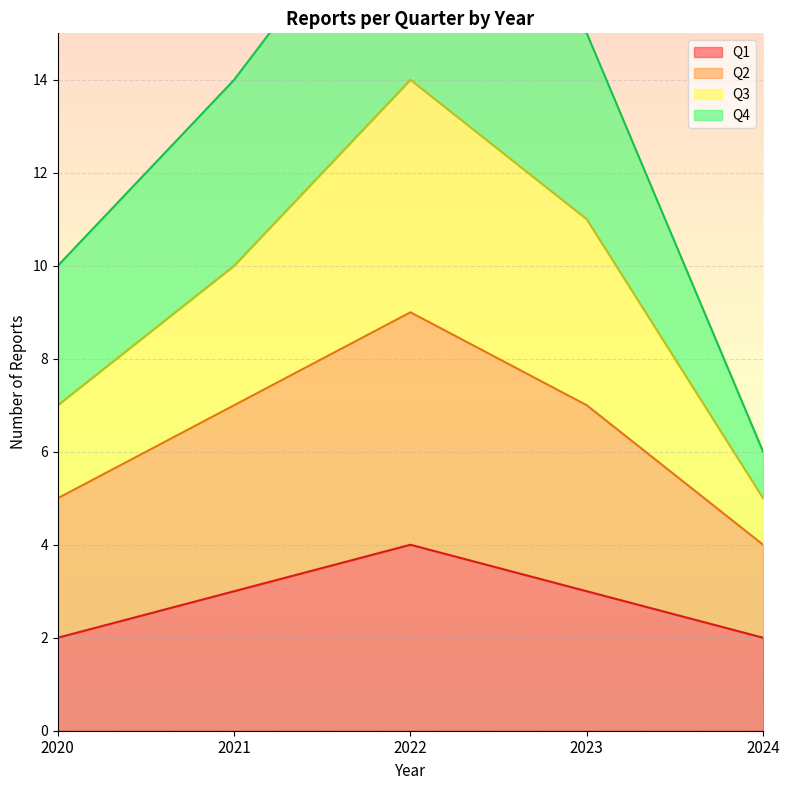

Is it true that Q1 equals 3 at 2023?

True